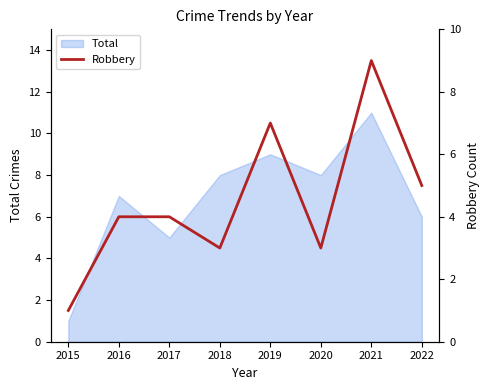

How many lines are shown in the chart?

1